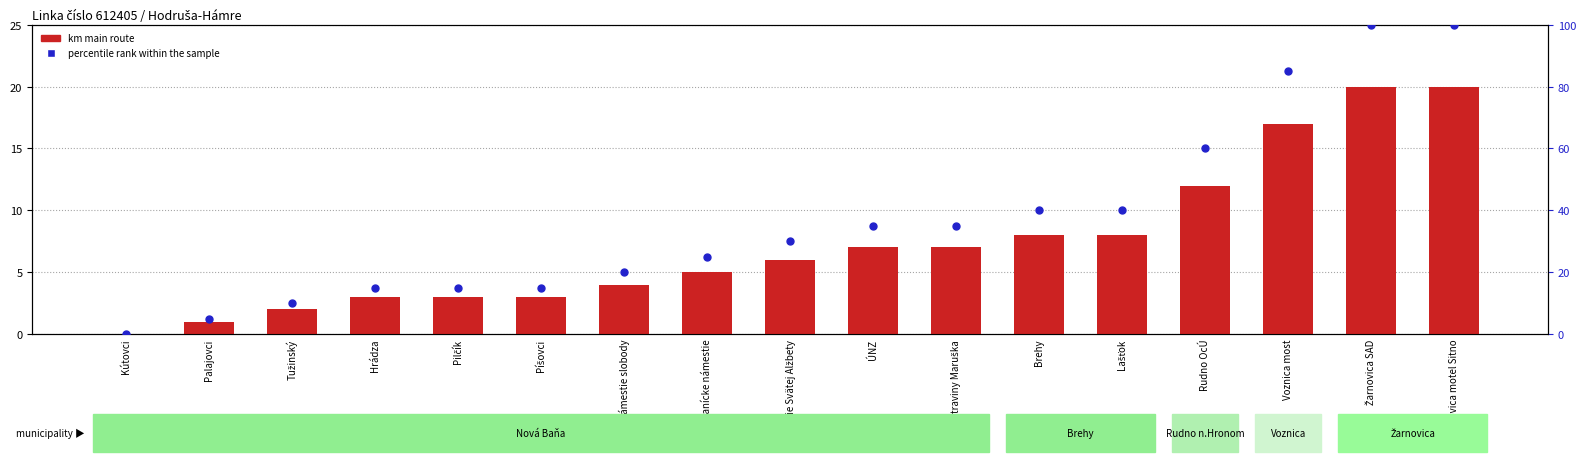

Is the value of km main route at Žarnovica SAD greater than the value of percentile rank within the sample at Píšovci?

Yes